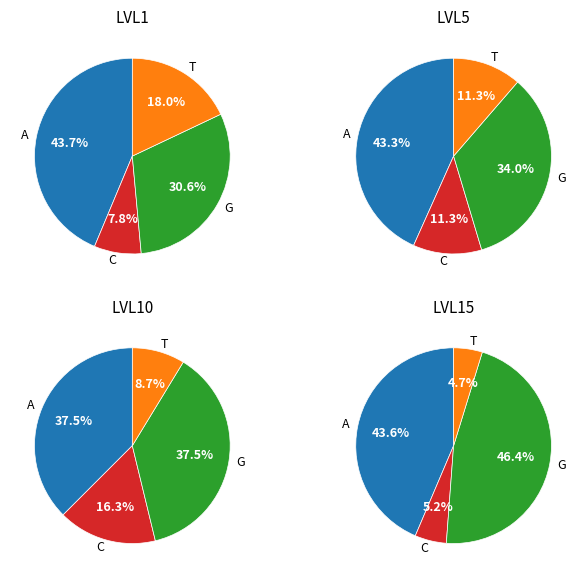

Which slice is the largest?

Level 15